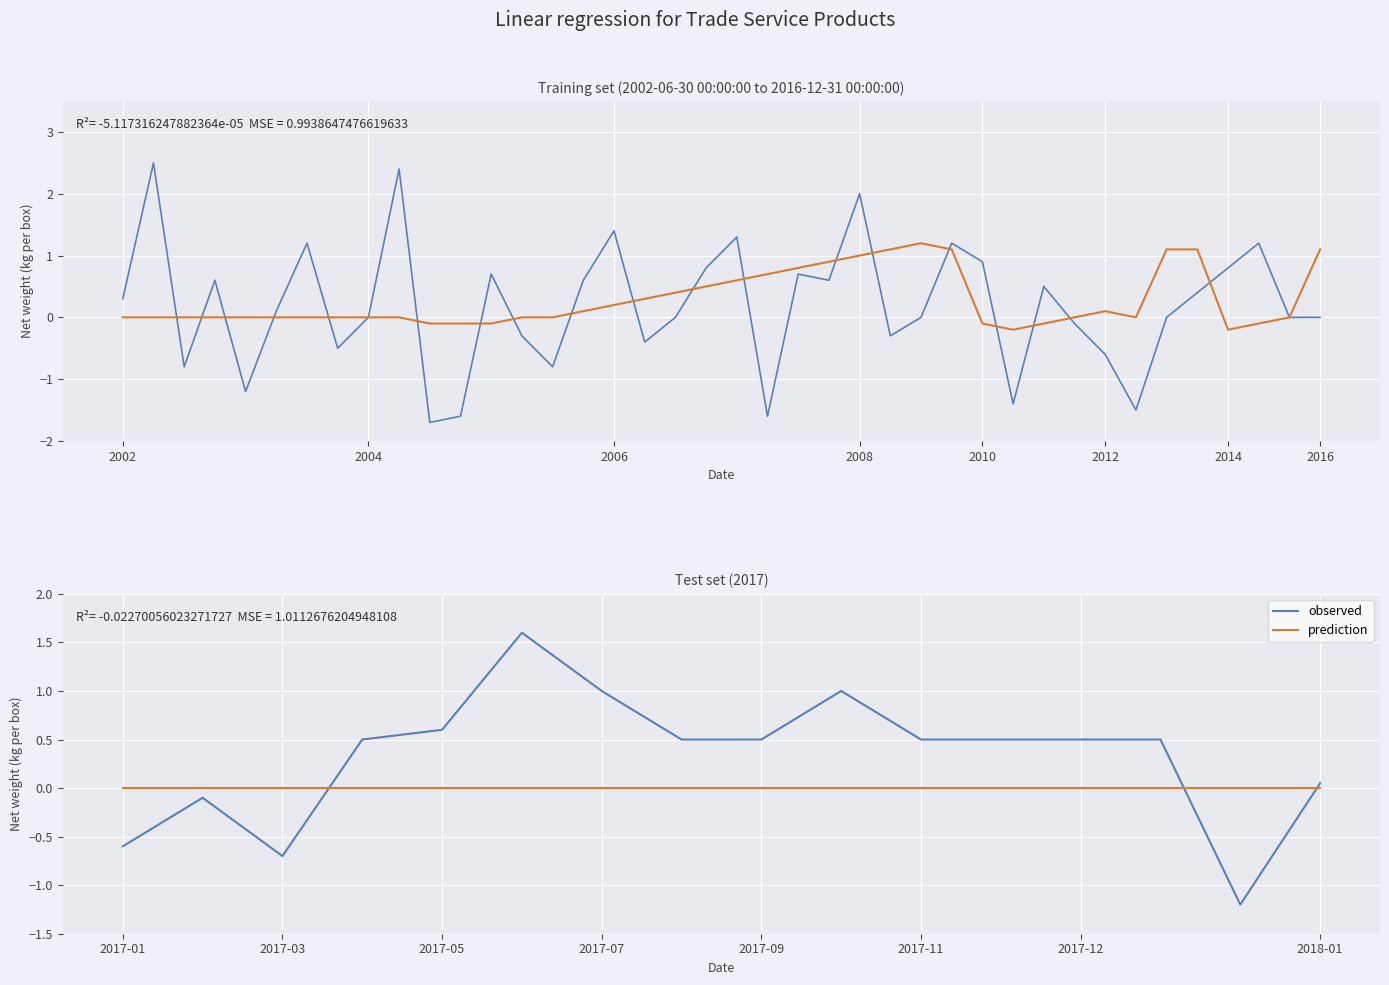

True or false: prediction has more than 0 points higher than both neighbors.

False